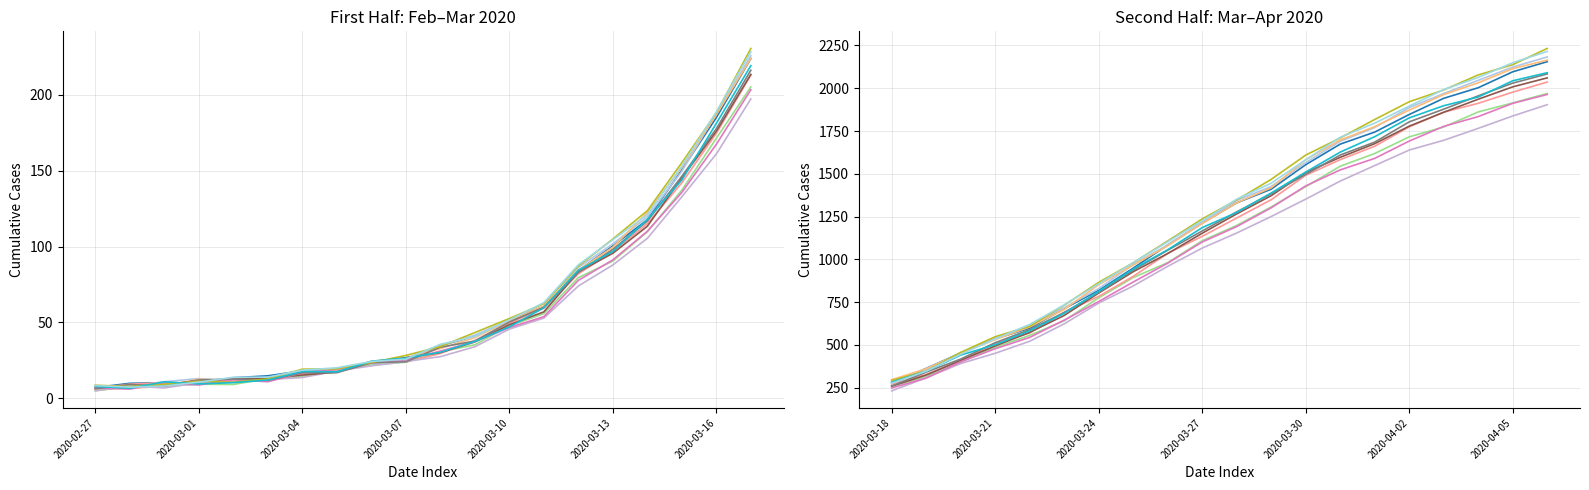

Between 2020-04-05 and 2020-03-26, which is larger?

2020-04-05